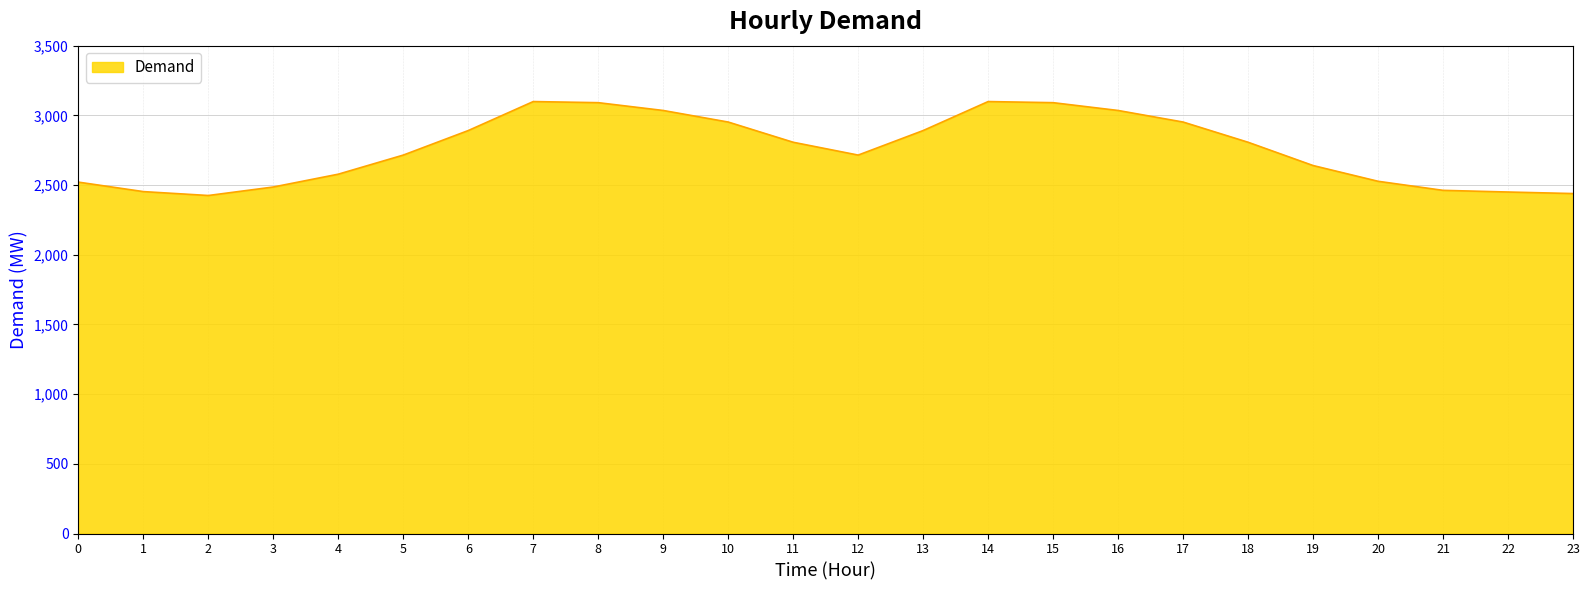

Which has a higher value, 6 or 21?

6